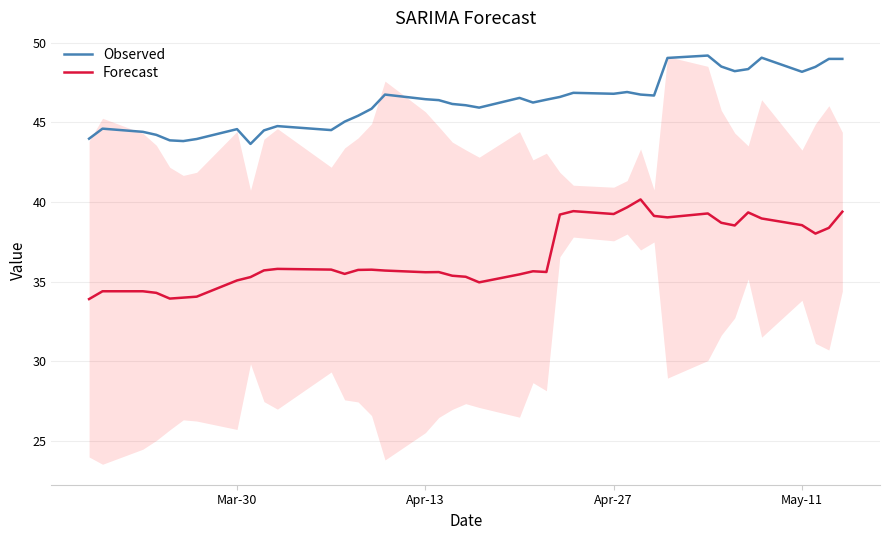

Which series has the largest total across all categories?

Observed